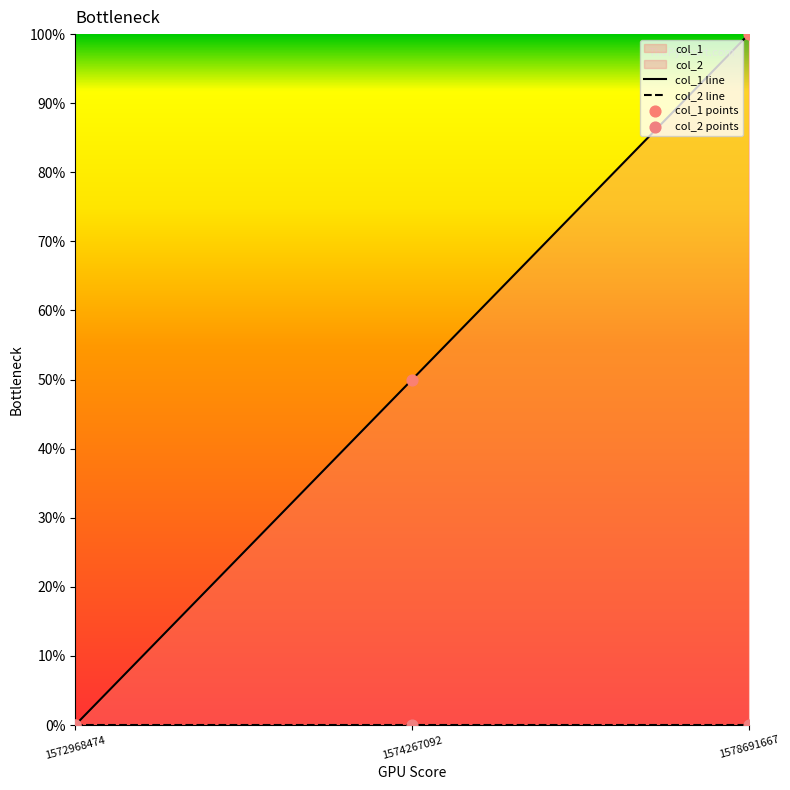

Which series reaches the maximum Y coordinate?

col_1 line